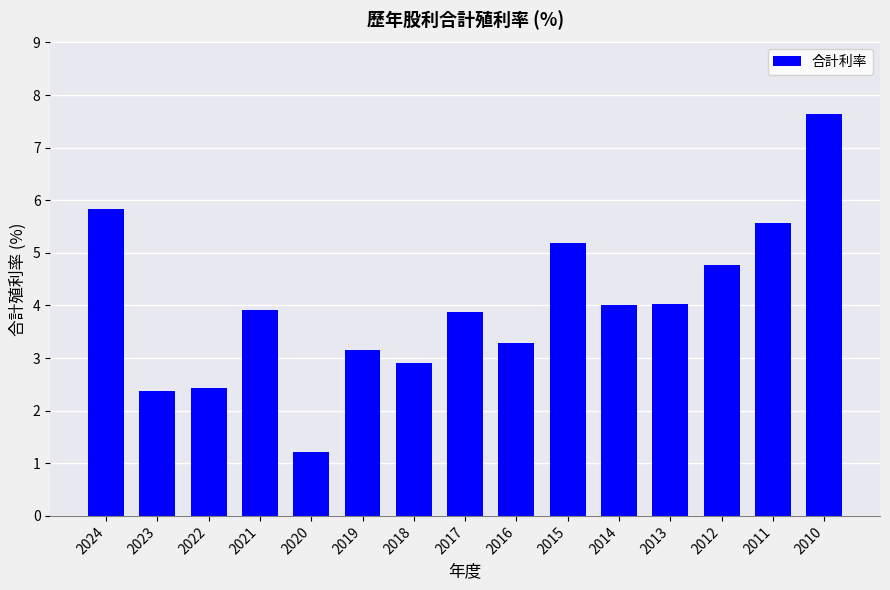

Approximately how many times larger is the value at 2023 compared to 2014?

0.6